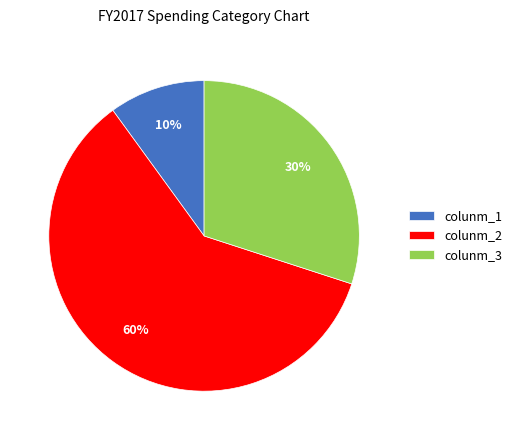

Which has a higher value, colunm_3 or colunm_2?

colunm_2